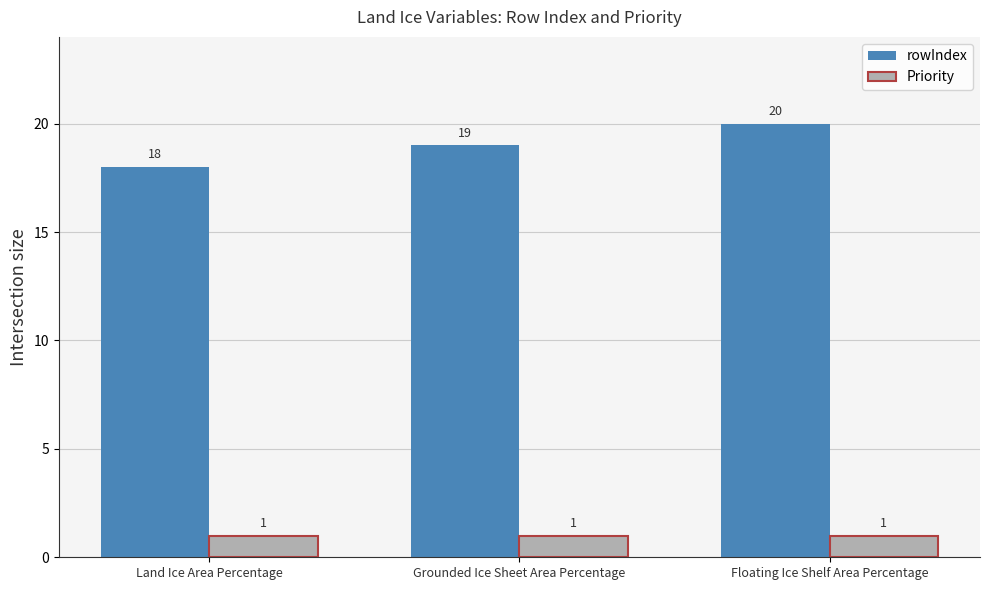

At which category is the sum across all series the highest?

Floating Ice Shelf Area Percentage